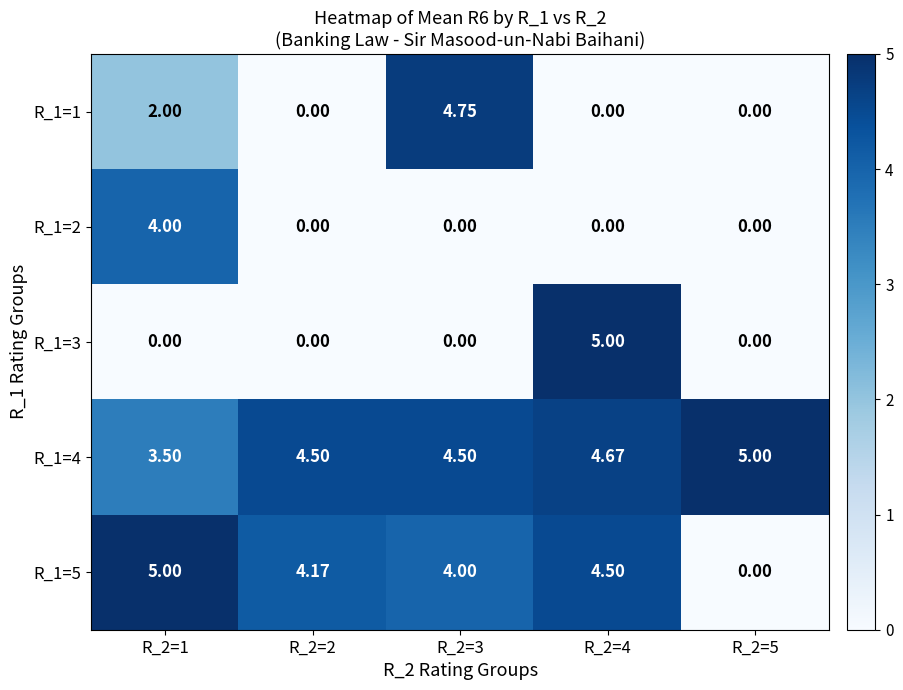

Which series has the widest spread of values?

R_1=3